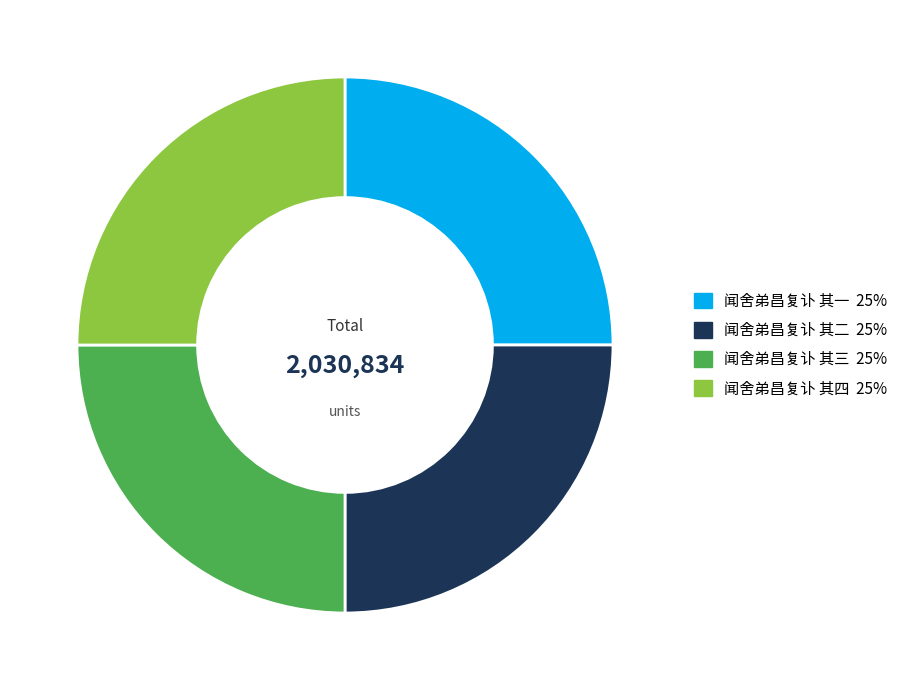

True or false: 闻舍弟昌复讣 其三 accounts for 37% of the total.

False